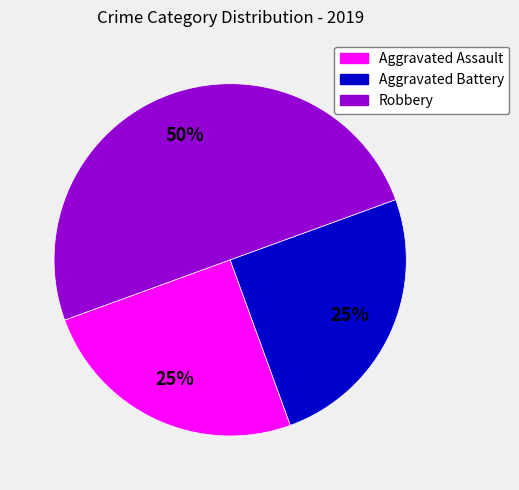

Which category has the biggest portion of the pie?

Robbery